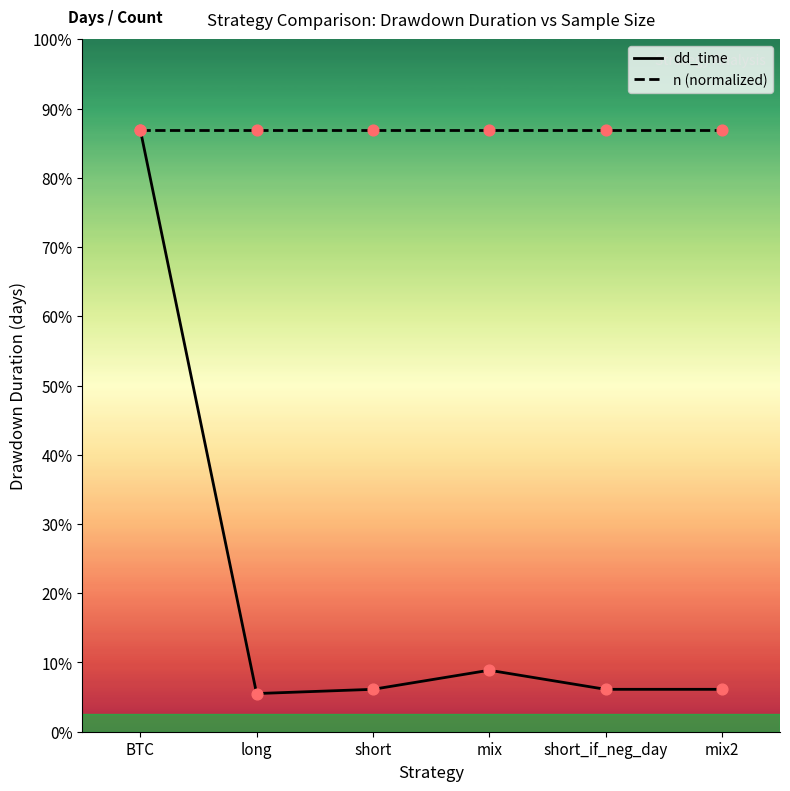

Which series has the widest spread of Y values?

dd_time